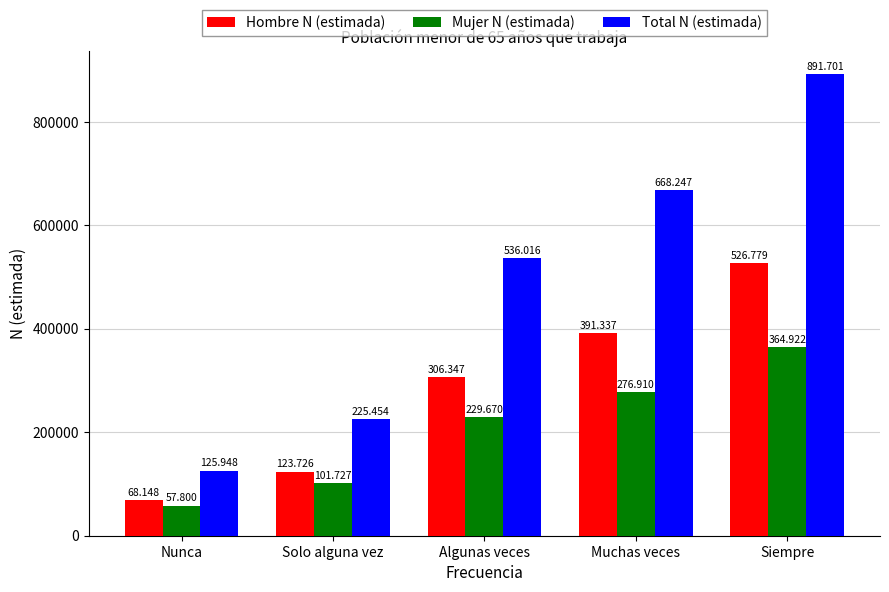

How many bars are there in each group?

3